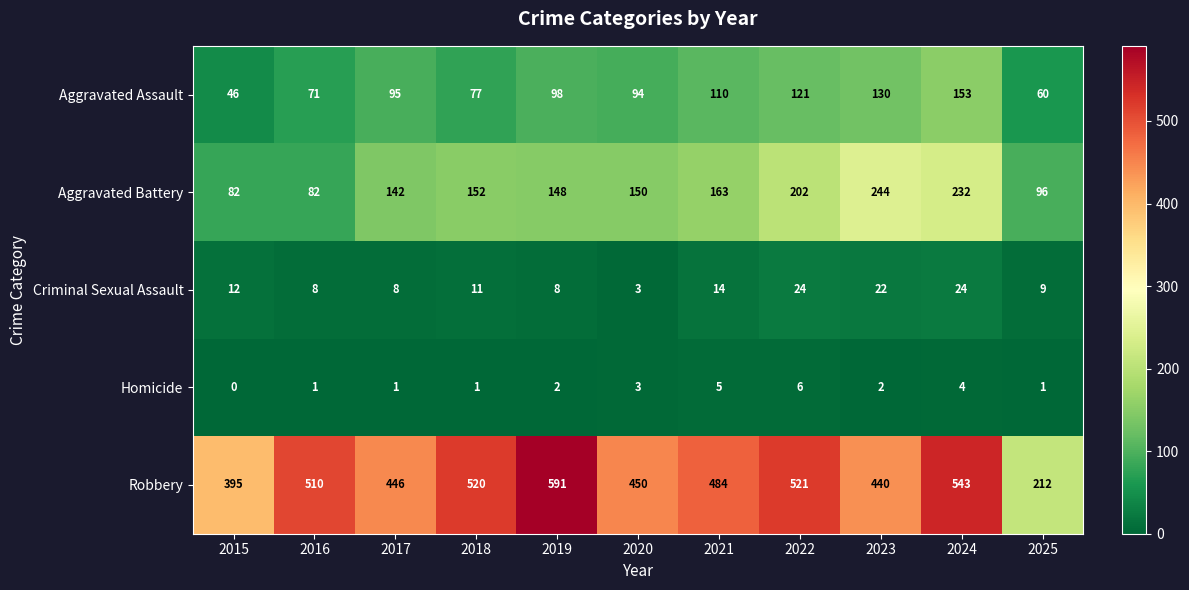

What is the difference between the Aggravated Assault values at 2016 and 2022?

50